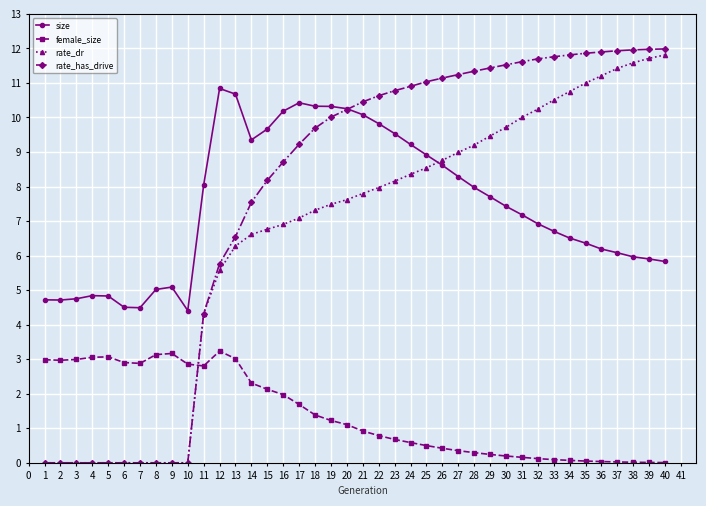

What is the sum of all size values?

298.7